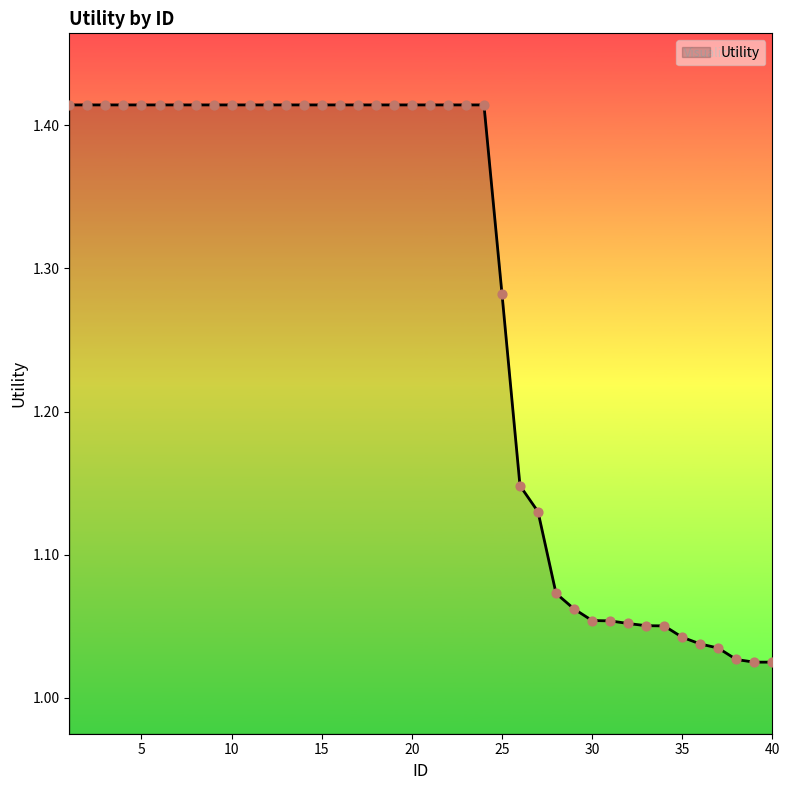

What is the difference between the maximum and minimum values?

0.4